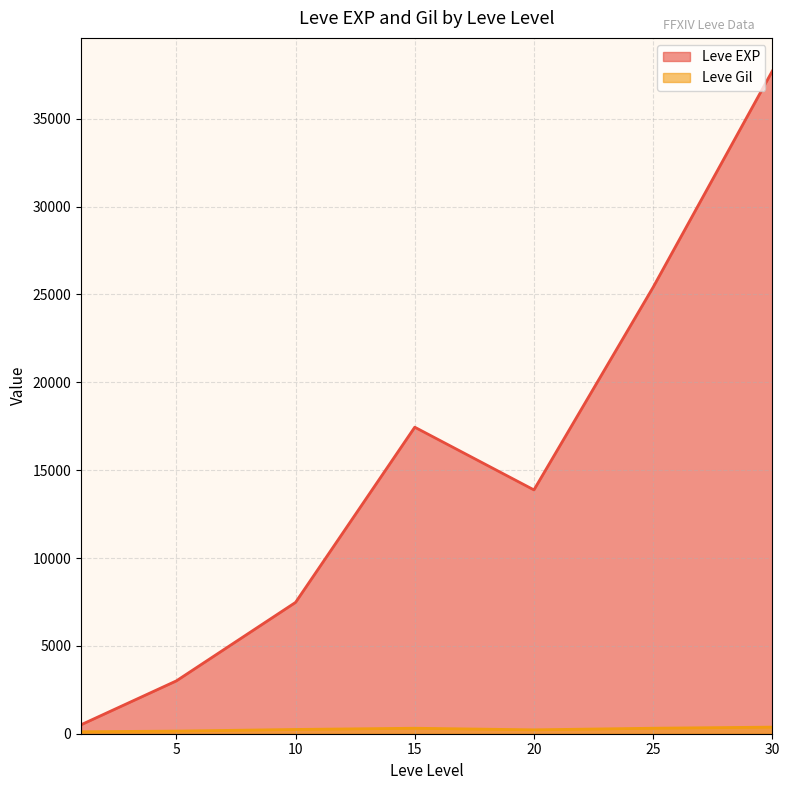

At which category is the sum across all series the highest?

30